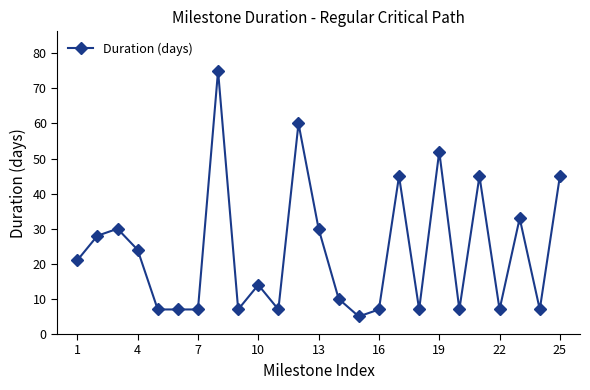

What is the value of the 22nd point from the left?

7